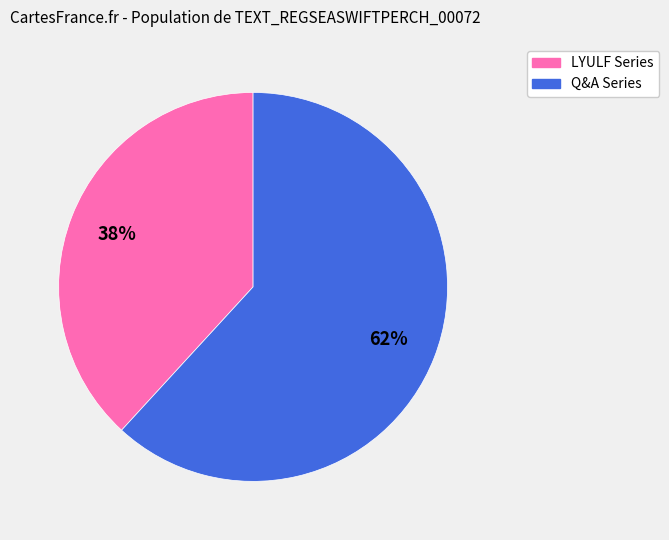

Is the sum of LYULF Series and Q&A Series greater than half?

Yes